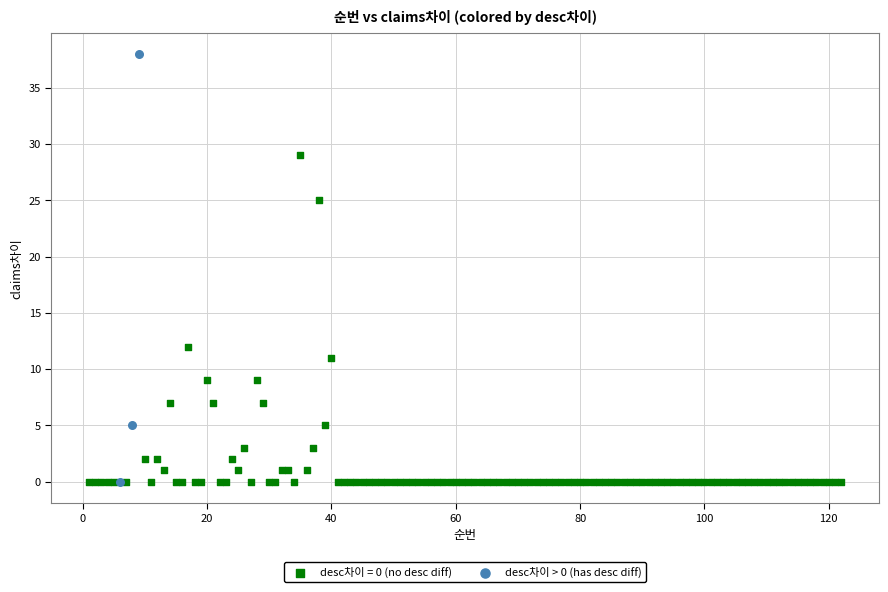

Which series has the largest Y range (max minus min)?

desc차이 > 0 (has desc diff)